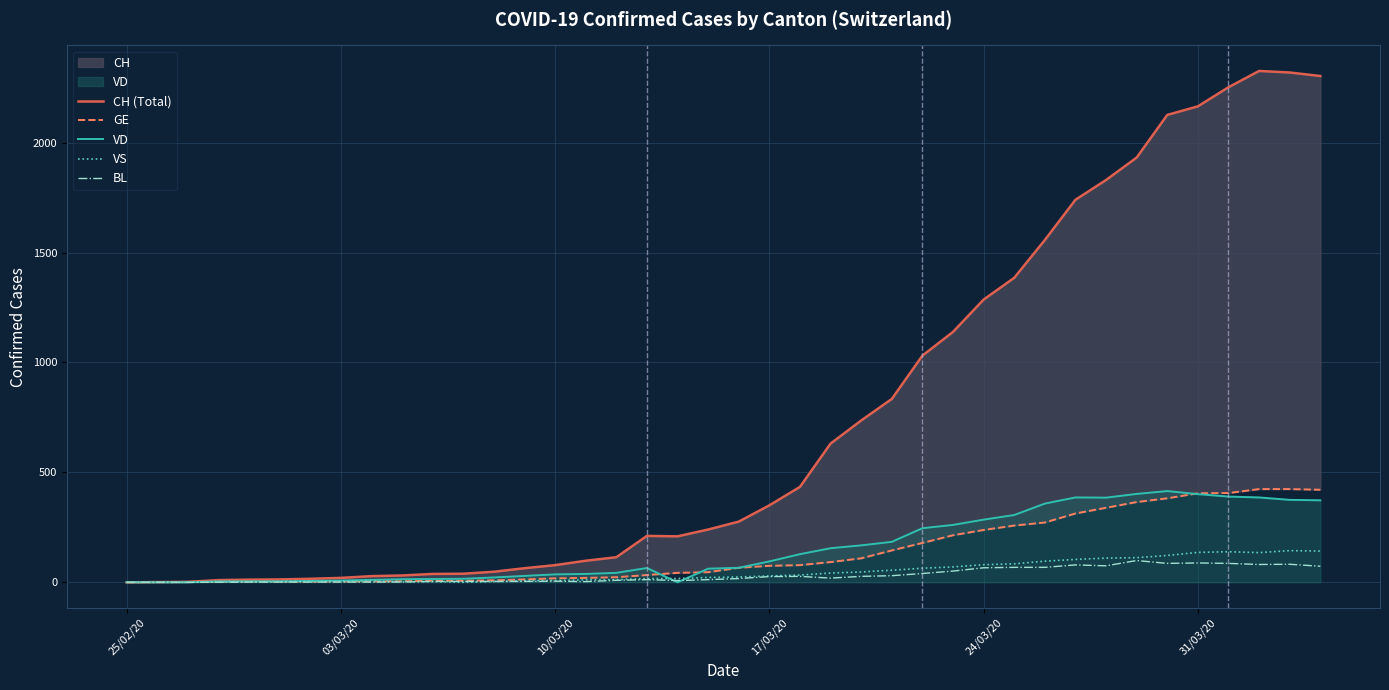

List the series in order of their peak value, highest first.

CH (Total), GE, VD, VS, BL